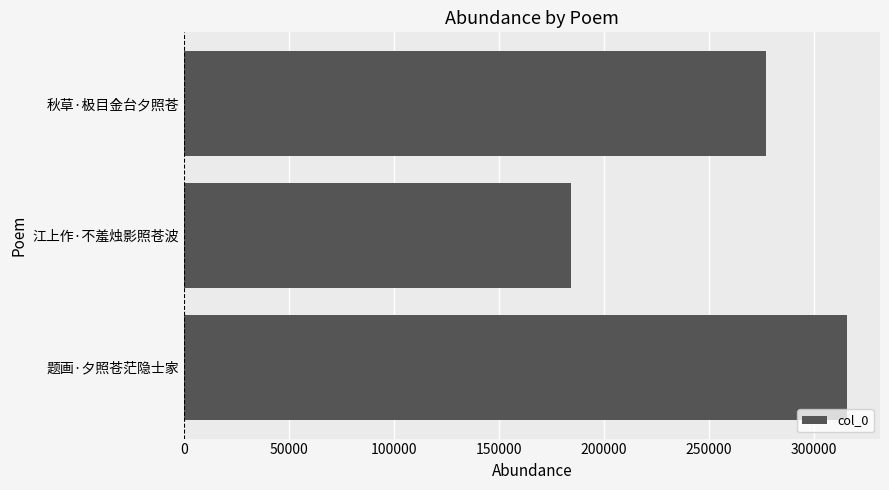

How many values are below 277195?

1